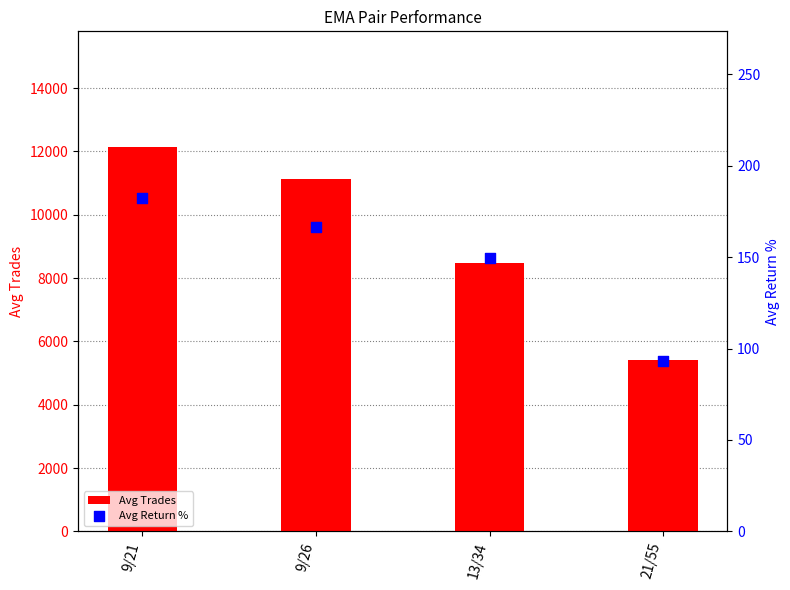

At which category is the sum across all series the highest?

9/21